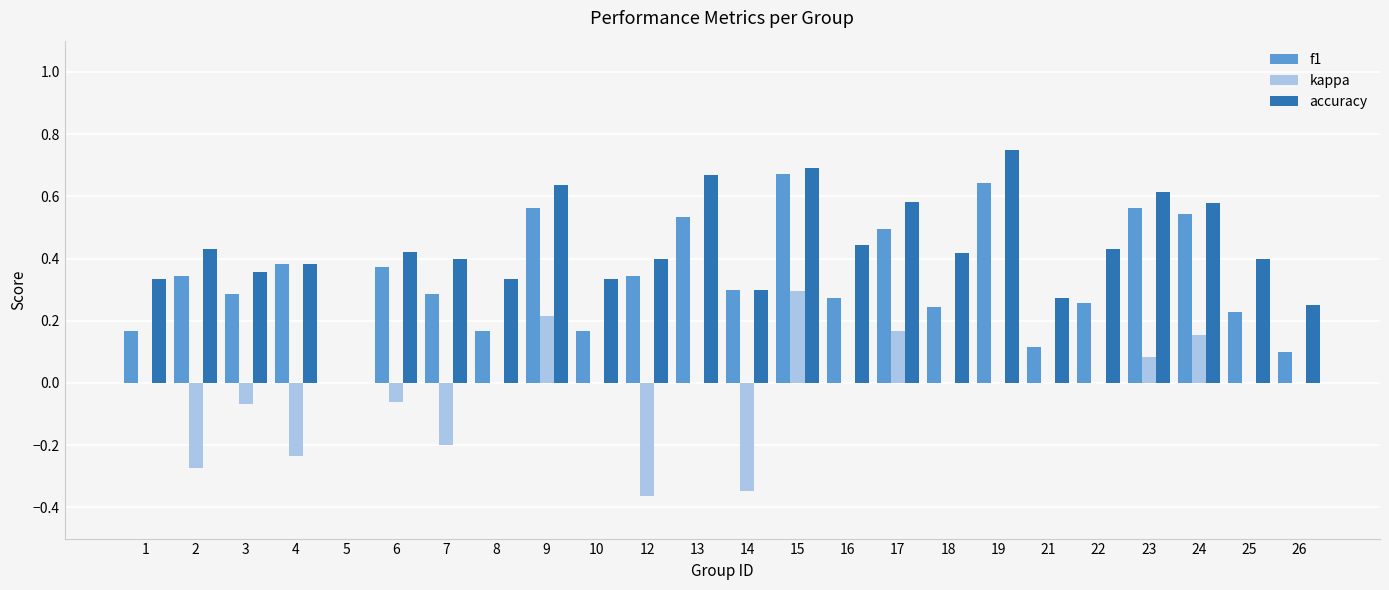

Is it true that accuracy equals 0.2 at 12?

False